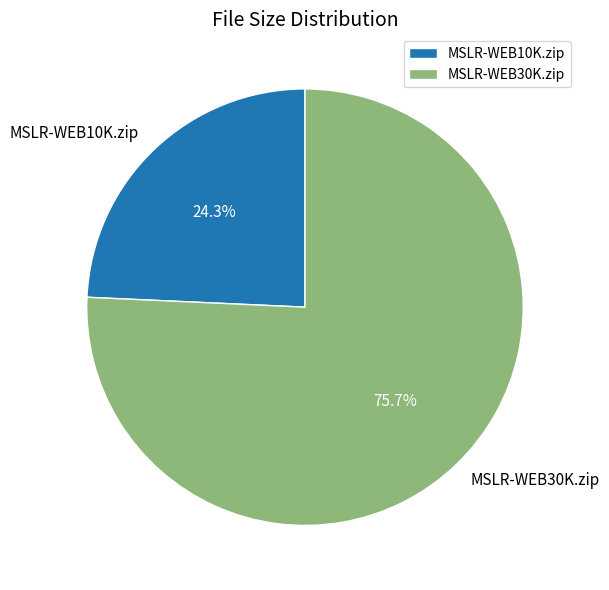

Is there a majority slice in this chart?

Yes